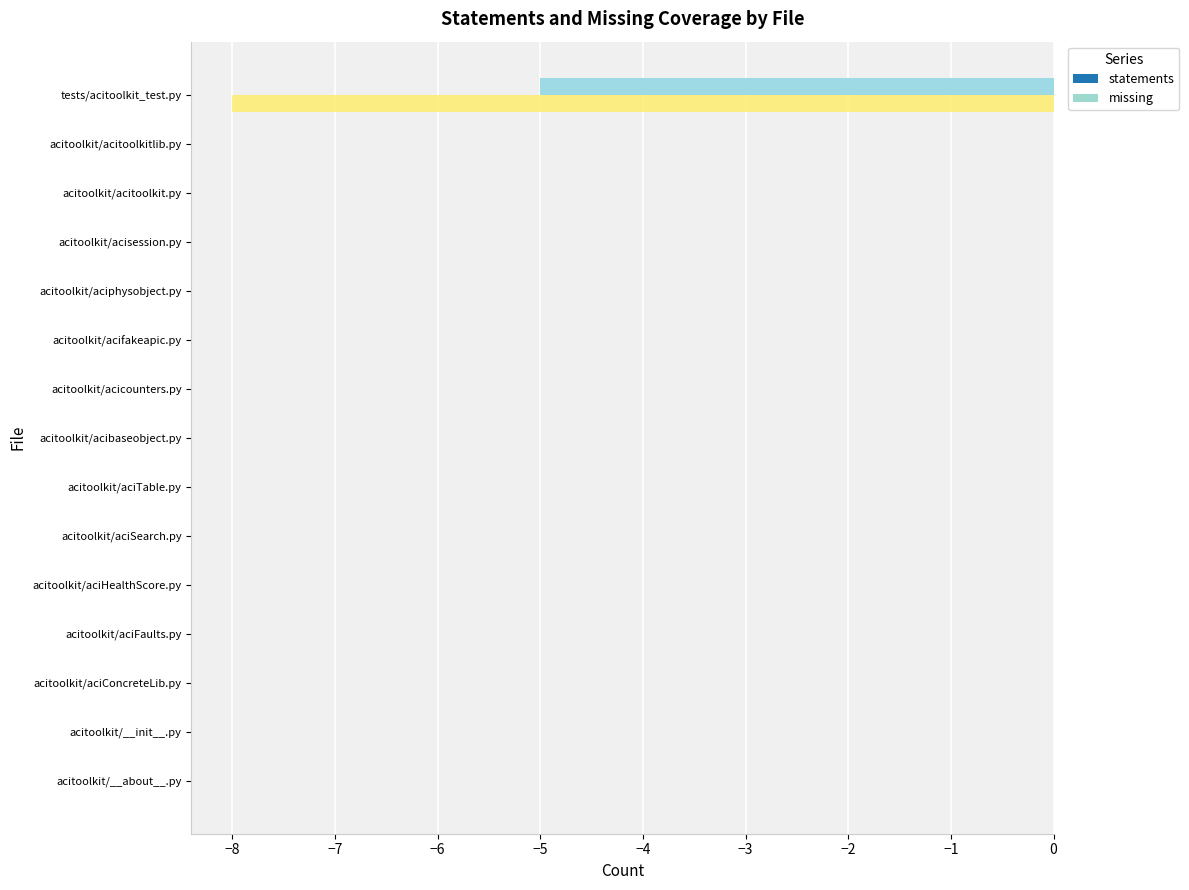

The missing series shows -6 at acitoolkit/aciphysobject.py. True or false?

False